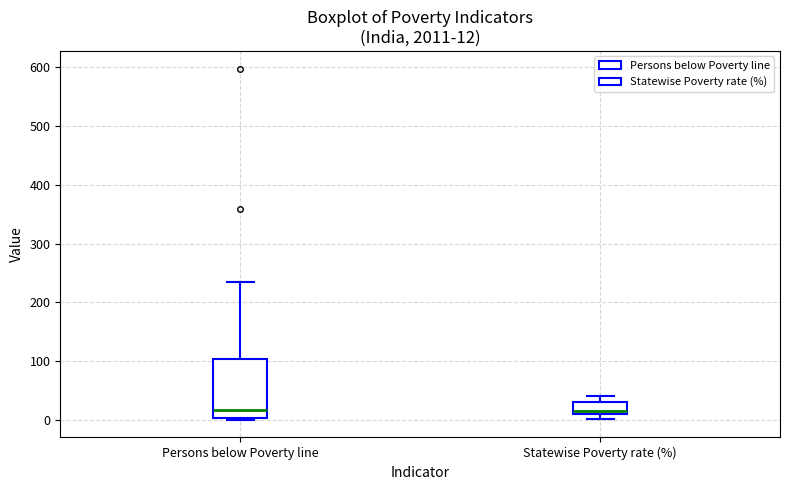

Comparing the boxes themselves (not the whiskers), which one is the tallest?

Persons below Poverty line